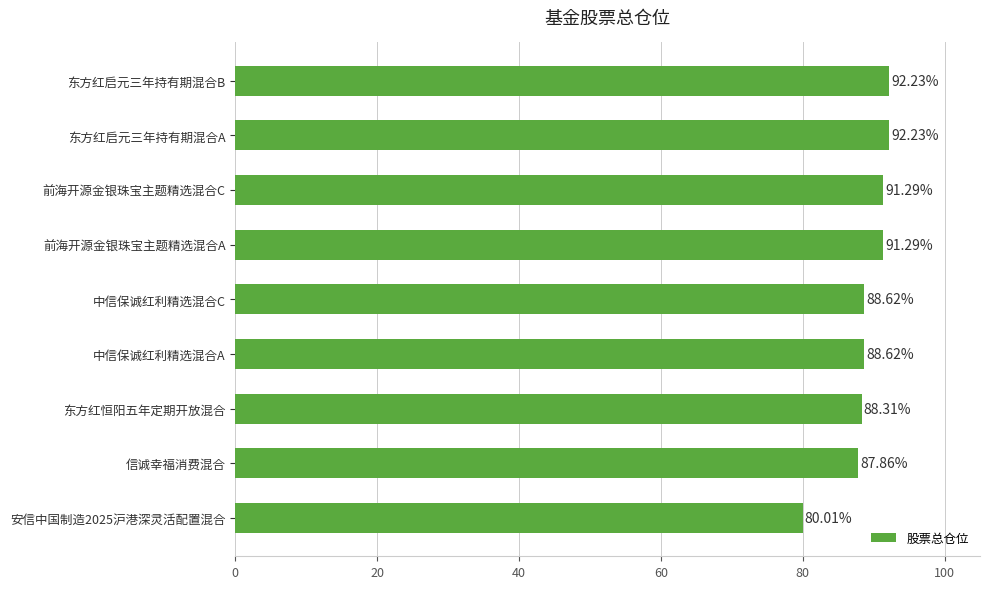

What is the sum of all values?

800.5